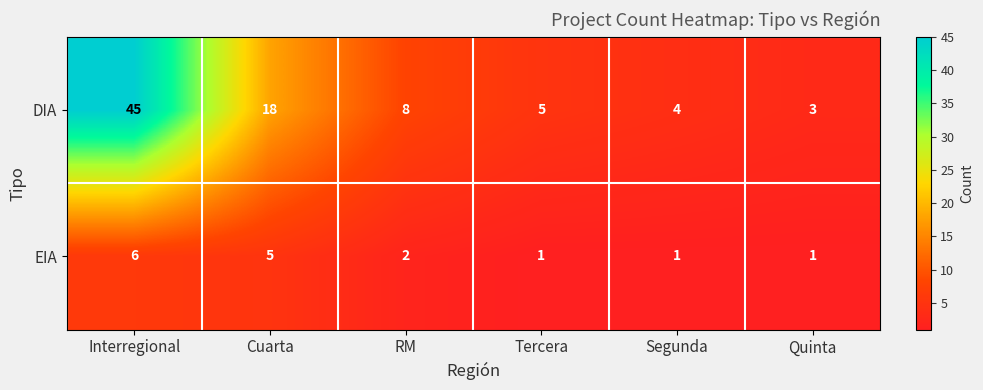

What is the sum of all DIA values?

83